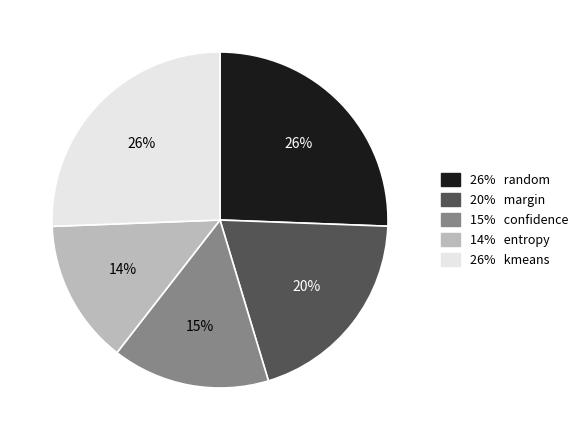

Is there a majority slice in this chart?

No